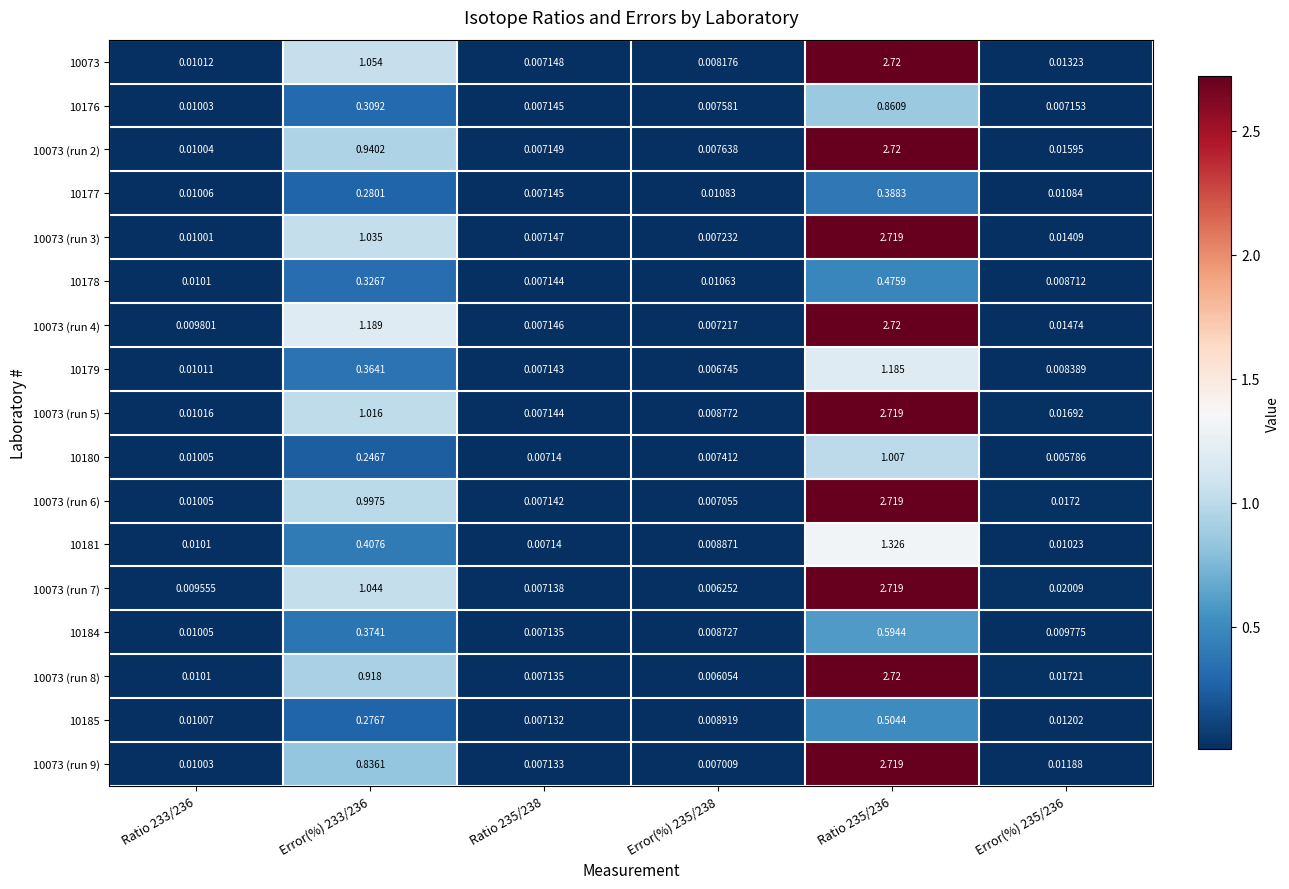

Is the value of 10185 at Ratio 235/238 greater than the value of 10178 at Error(%) 235/238?

No